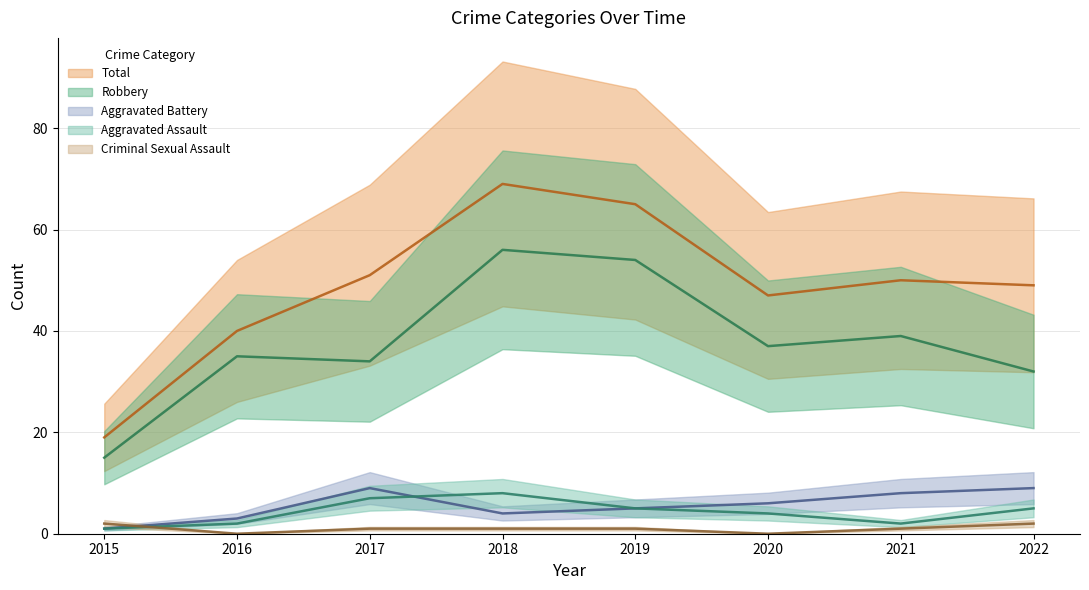

What is the difference between the maximum and second lowest values in the Aggravated Assault series?

6